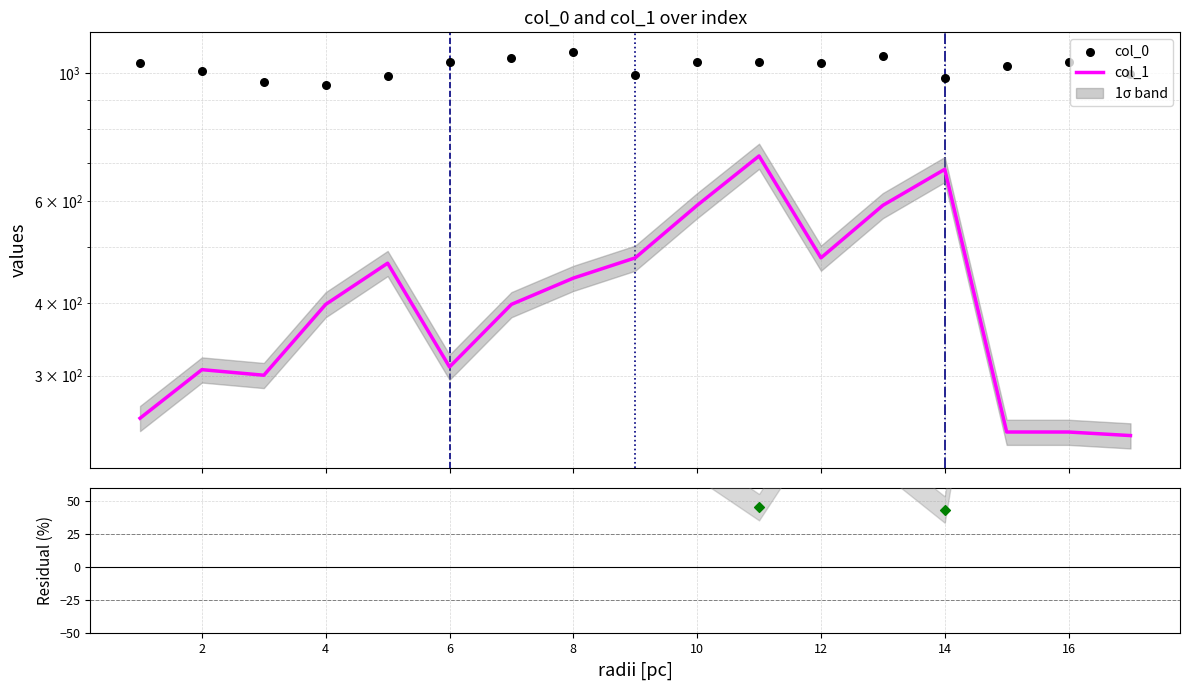

At how many categories does at least one series exceed 285?

17